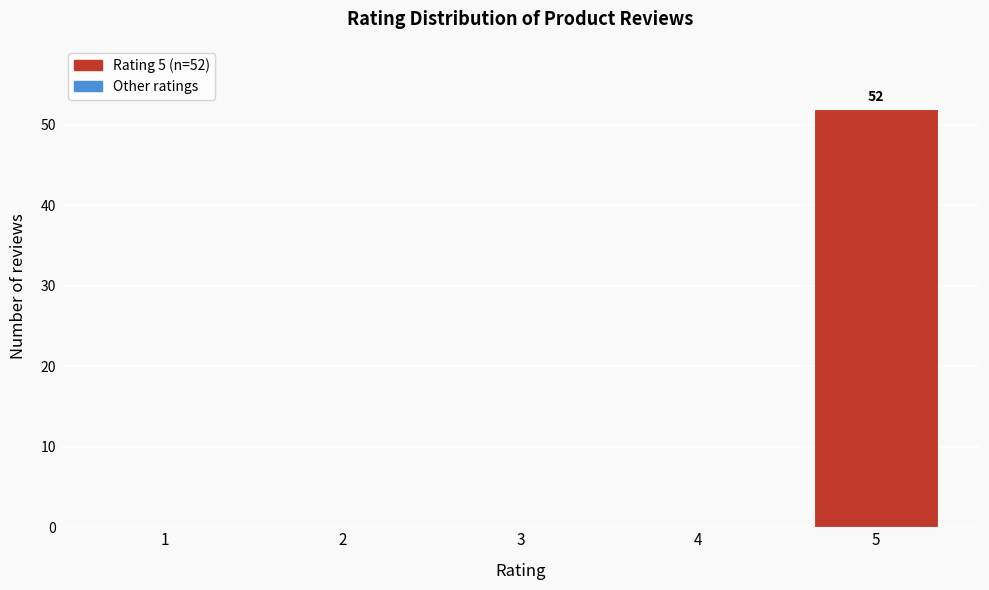

Reading left to right, what are all the values shown in this chart?

1=0	2=0	3=0	4=0	5=52